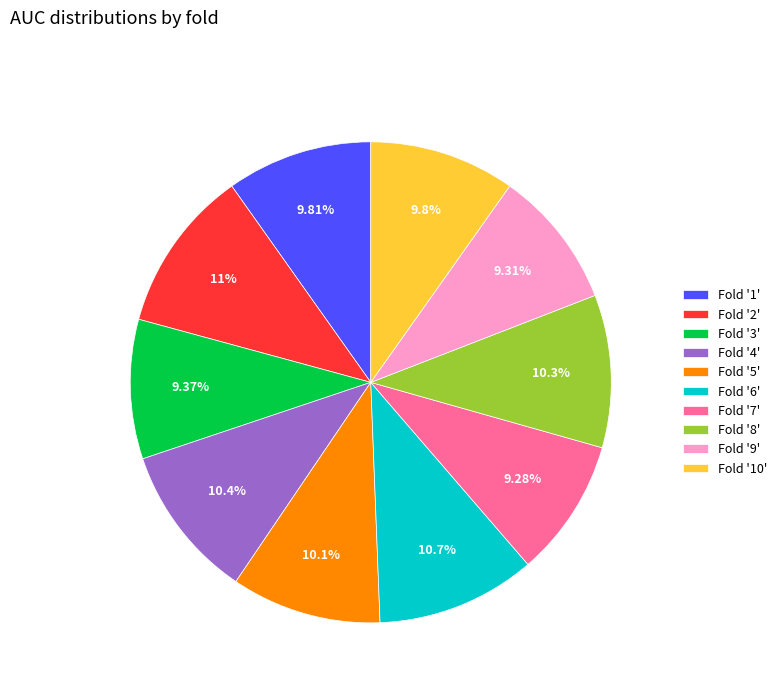

Do Fold '9' and Fold '10' together represent more than half of the pie?

No